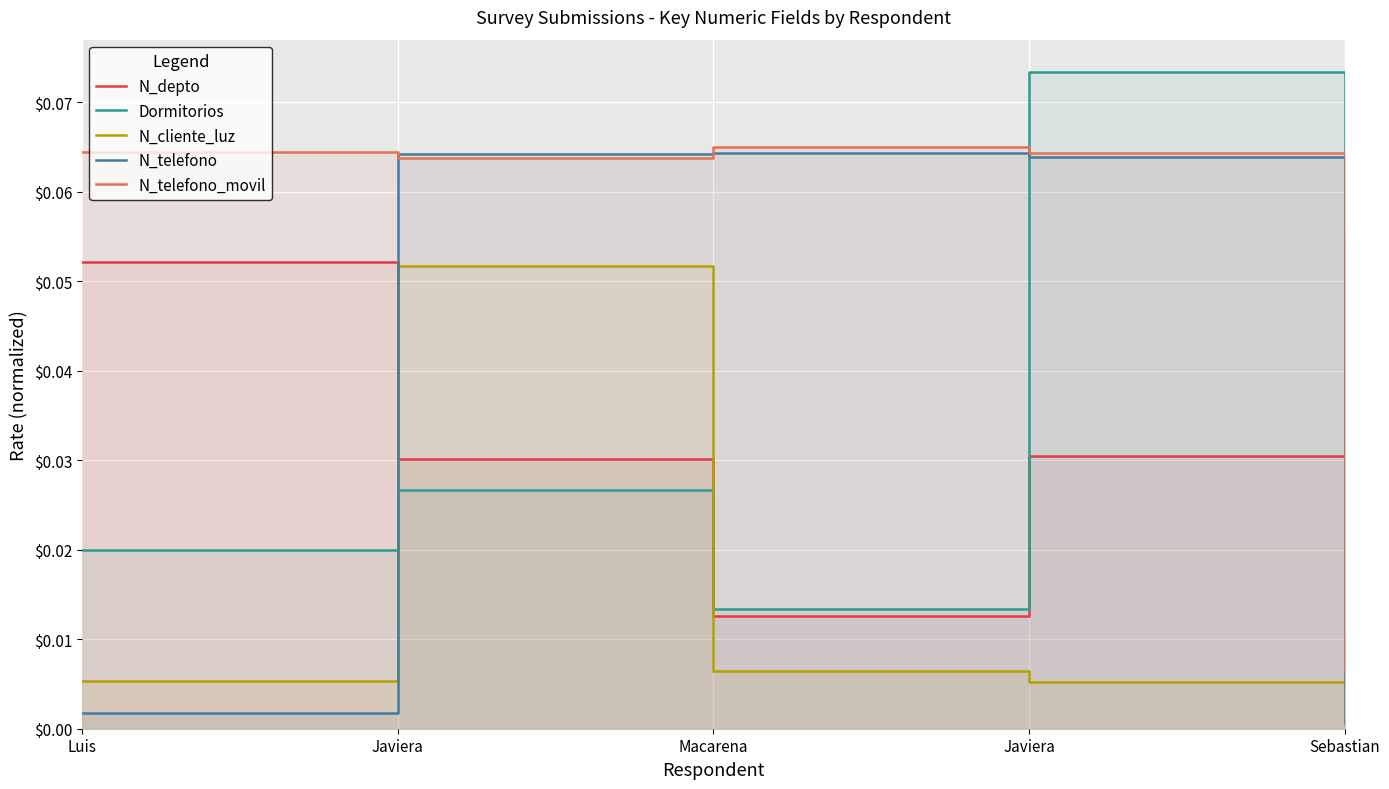

How many times do N_telefono_movil and N_cliente_luz cross each other?

1